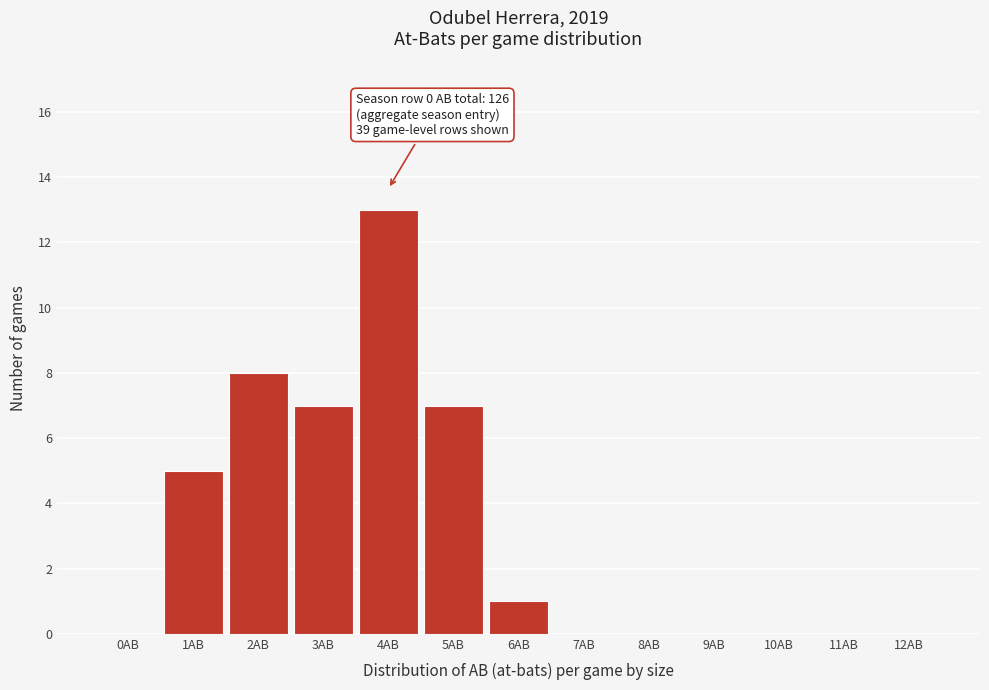

Reading left to right, what are all the values shown in this chart?

0AB=0	1AB=5	2AB=8	3AB=7	4AB=13	5AB=7	6AB=1	7AB=0	8AB=0	9AB=0	10AB=0	11AB=0	12AB=0